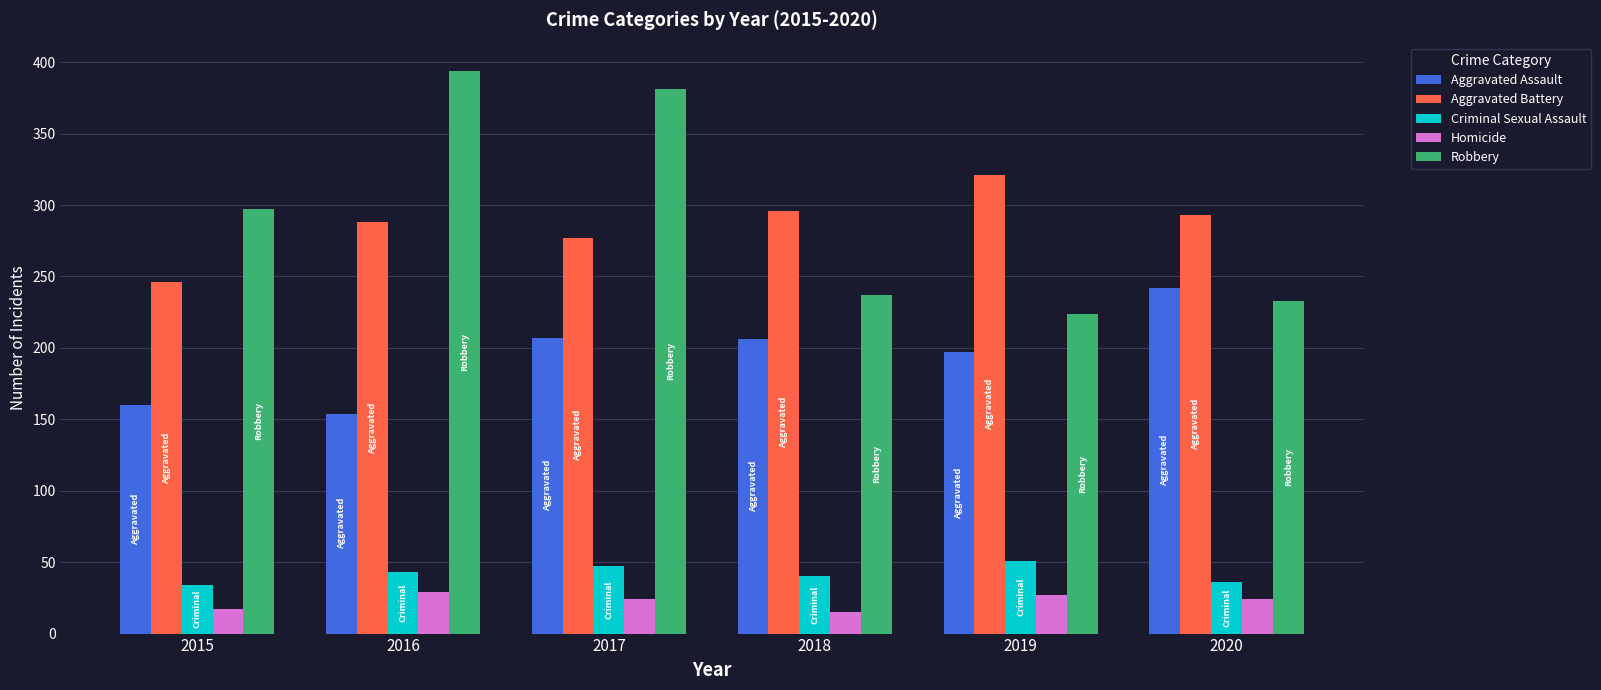

Read the Robbery value at 2020, to the nearest 5.

235